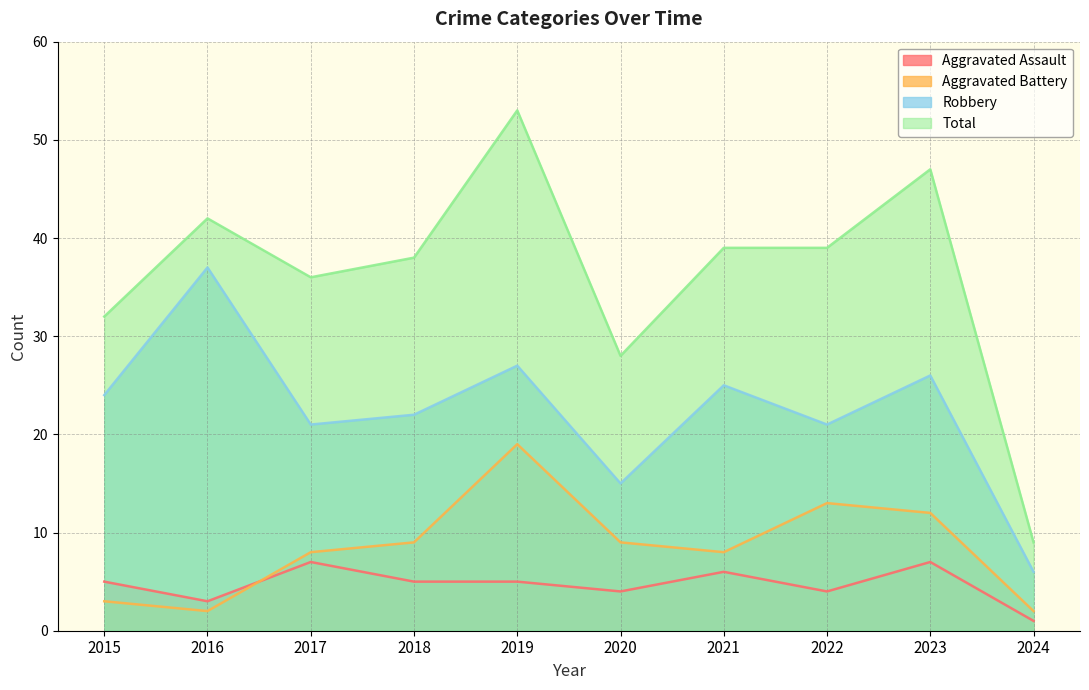

What is the value of the Total point at the 9th from the left?

47